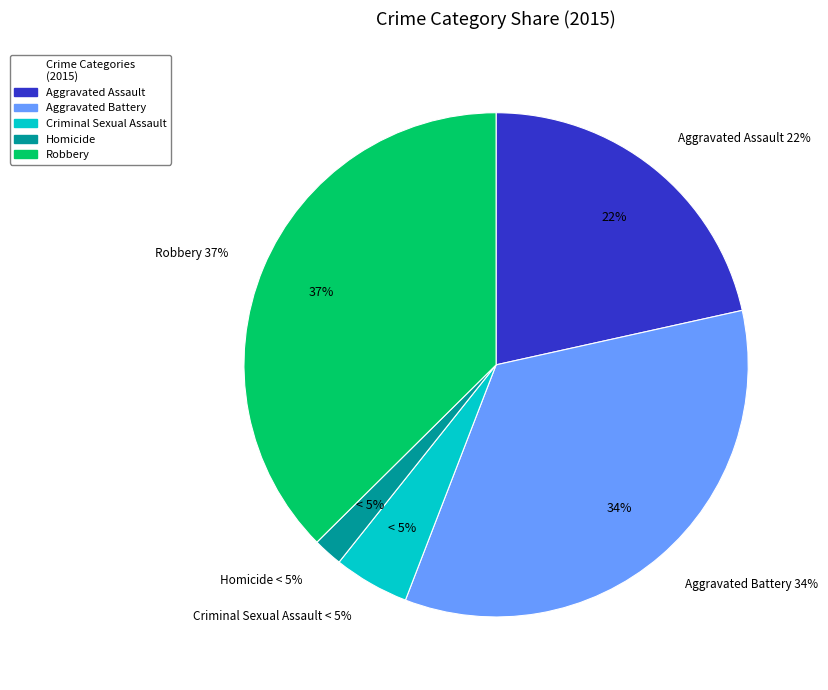

The Robbery slice represents 37% of the pie. True or false?

True